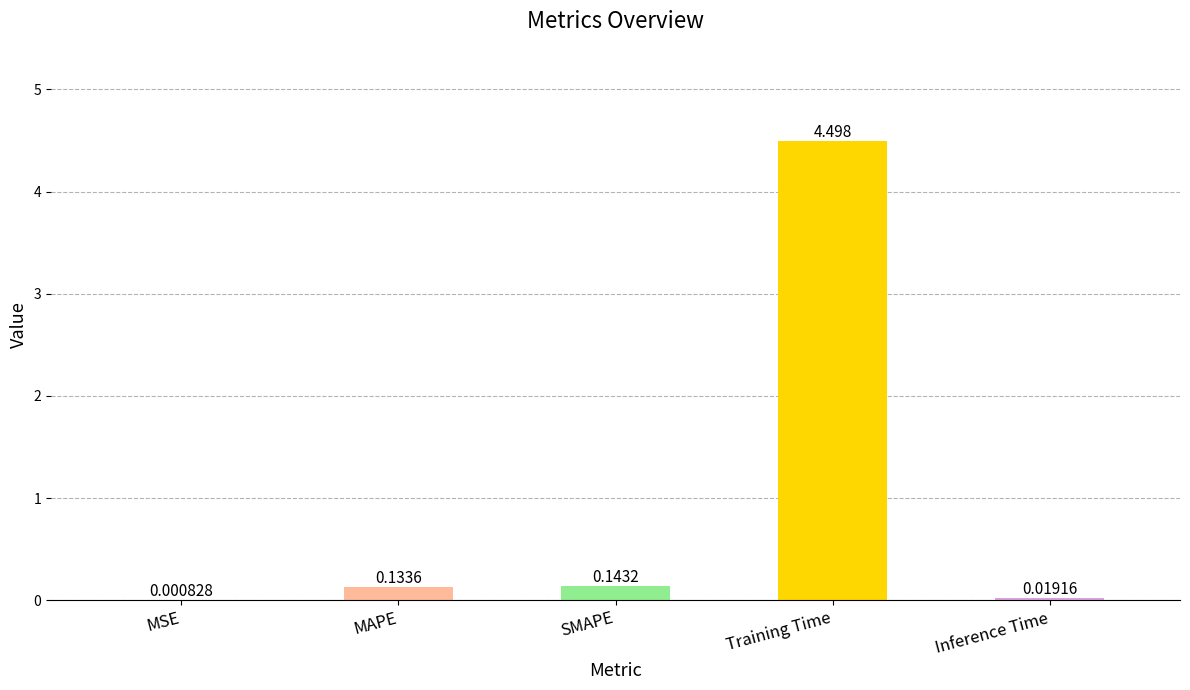

Which has a higher value, SMAPE or MSE?

SMAPE